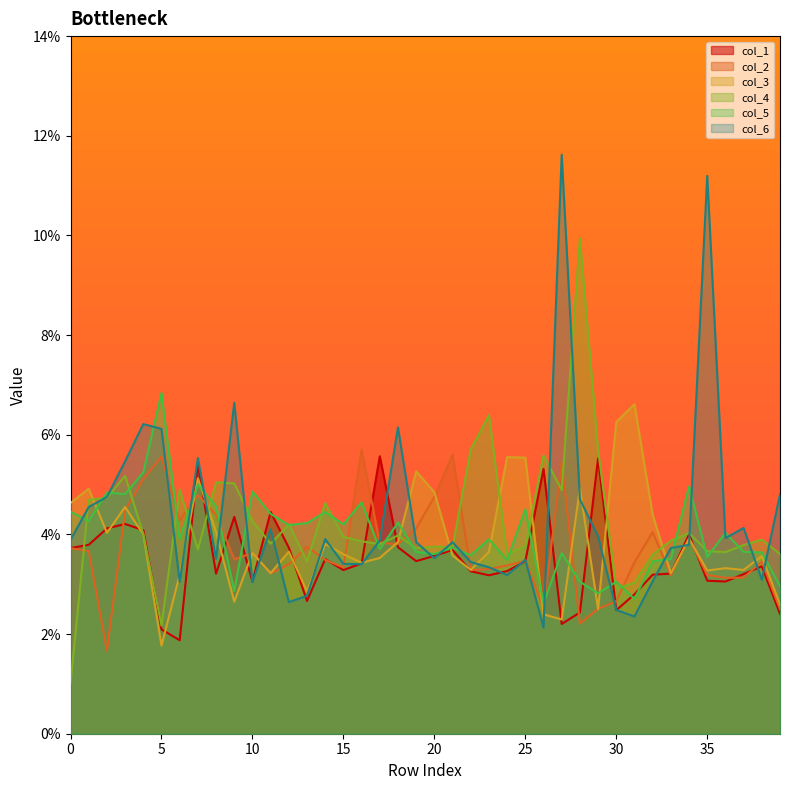

Reading left to right, transcribe all the data shown in this chart.

col_1: 0=0.0	1=0.0	2=0.0	3=0.0	4=0.0	5=0.0	6=0.0	7=0.1	8=0.0	9=0.0	10=0.0	11=0.0	12=0.0	13=0.0	14=0.0	15=0.0	16=0.0	17=0.1	18=0.0	19=0.0	20=0.0	21=0.0	22=0.0	23=0.0	24=0.0	25=0.0	26=0.1	27=0.0	28=0.0	29=0.1	30=0.0	31=0.0	32=0.0	33=0.0	34=0.0	35=0.0	36=0.0	37=0.0	38=0.0	39=0.0
col_2: 0=0.0	1=0.0	2=0.0	3=0.0	4=0.1	5=0.1	6=0.0	7=0.0	8=0.0	9=0.0	10=0.0	11=0.0	12=0.0	13=0.0	14=0.0	15=0.0	16=0.1	17=0.0	18=0.0	19=0.0	20=0.0	21=0.1	22=0.0	23=0.0	24=0.0	25=0.0	26=0.0	27=0.1	28=0.0	29=0.0	30=0.0	31=0.0	32=0.0	33=0.0	34=0.0	35=0.0	36=0.0	37=0.0	38=0.0	39=0.0
col_3: 0=0.0	1=0.0	2=0.0	3=0.0	4=0.0	5=0.0	6=0.0	7=0.1	8=0.0	9=0.0	10=0.0	11=0.0	12=0.0	13=0.0	14=0.0	15=0.0	16=0.0	17=0.0	18=0.0	19=0.1	20=0.0	21=0.0	22=0.0	23=0.0	24=0.1	25=0.1	26=0.0	27=0.0	28=0.0	29=0.0	30=0.1	31=0.1	32=0.0	33=0.0	34=0.0	35=0.0	36=0.0	37=0.0	38=0.0	39=0.0
col_4: 0=0.0	1=0.0	2=0.0	3=0.1	4=0.0	5=0.0	6=0.0	7=0.0	8=0.1	9=0.1	10=0.0	11=0.0	12=0.0	13=0.0	14=0.0	15=0.0	16=0.0	17=0.0	18=0.0	19=0.0	20=0.0	21=0.0	22=0.1	23=0.1	24=0.0	25=0.0	26=0.1	27=0.0	28=0.1	29=0.1	30=0.0	31=0.0	32=0.0	33=0.0	34=0.0	35=0.0	36=0.0	37=0.0	38=0.0	39=0.0
col_5: 0=0.0	1=0.0	2=0.0	3=0.0	4=0.1	5=0.1	6=0.0	7=0.1	8=0.0	9=0.0	10=0.0	11=0.0	12=0.0	13=0.0	14=0.0	15=0.0	16=0.0	17=0.0	18=0.0	19=0.0	20=0.0	21=0.0	22=0.0	23=0.0	24=0.0	25=0.0	26=0.0	27=0.0	28=0.0	29=0.0	30=0.0	31=0.0	32=0.0	33=0.0	34=0.0	35=0.0	36=0.0	37=0.0	38=0.0	39=0.0
col_6: 0=0.0	1=0.0	2=0.0	3=0.1	4=0.1	5=0.1	6=0.0	7=0.1	8=0.0	9=0.1	10=0.0	11=0.0	12=0.0	13=0.0	14=0.0	15=0.0	16=0.0	17=0.0	18=0.1	19=0.0	20=0.0	21=0.0	22=0.0	23=0.0	24=0.0	25=0.0	26=0.0	27=0.1	28=0.0	29=0.0	30=0.0	31=0.0	32=0.0	33=0.0	34=0.0	35=0.1	36=0.0	37=0.0	38=0.0	39=0.0